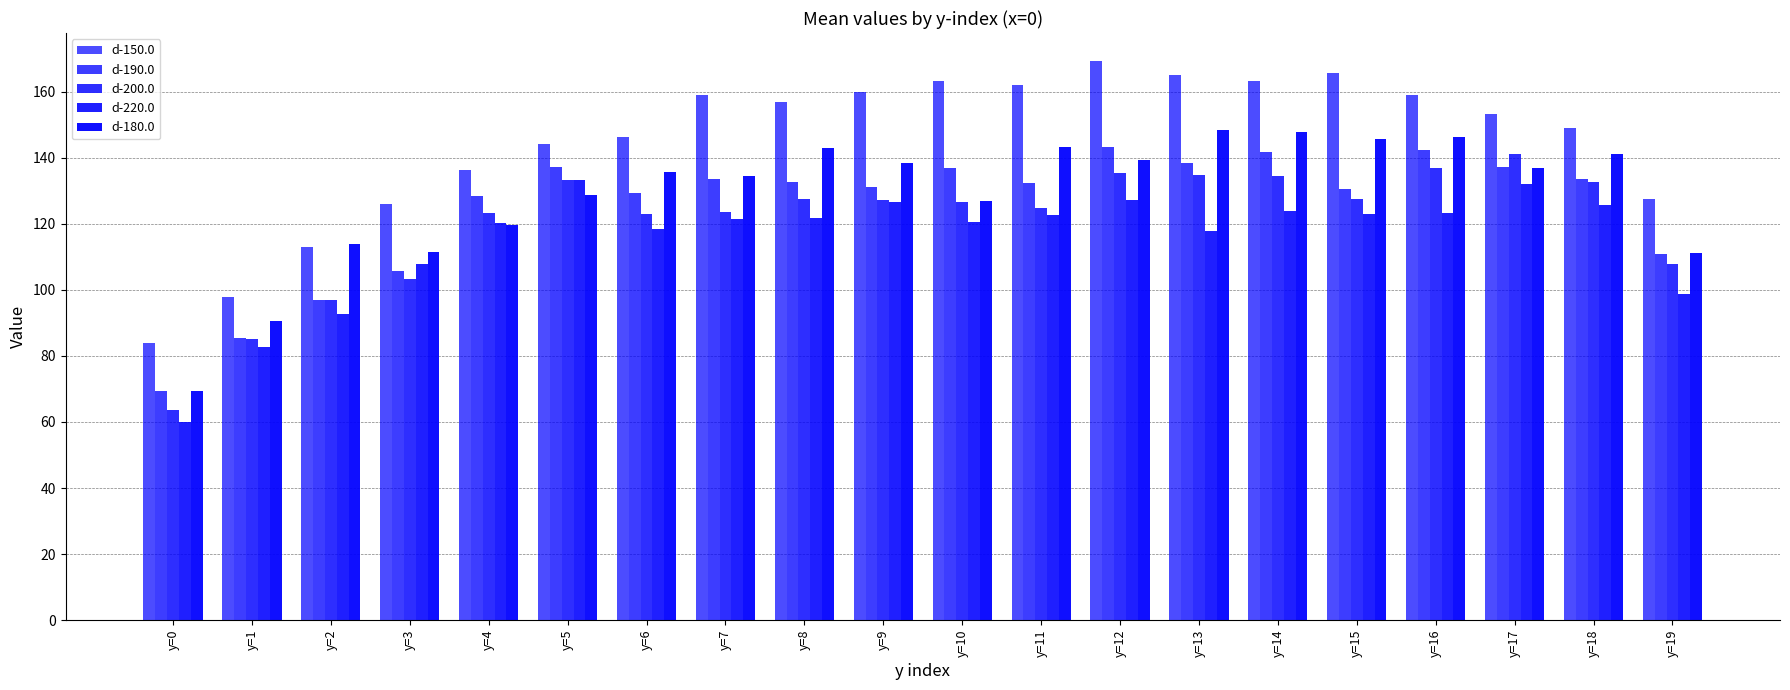

Reading left to right, extract all data points from this chart.

d-150.0: y=0=84.0	y=1=97.9	y=2=112.9	y=3=125.8	y=4=136.2	y=5=144.0	y=6=146.2	y=7=158.9	y=8=156.7	y=9=159.9	y=10=163.1	y=11=162.1	y=12=169.3	y=13=164.9	y=14=163.3	y=15=165.6	y=16=159.0	y=17=153.3	y=18=148.9	y=19=127.4
d-190.0: y=0=69.4	y=1=85.5	y=2=96.8	y=3=105.8	y=4=128.3	y=5=137.2	y=6=129.4	y=7=133.4	y=8=132.6	y=9=131.2	y=10=137.0	y=11=132.2	y=12=143.1	y=13=138.3	y=14=141.8	y=15=130.6	y=16=142.2	y=17=137.3	y=18=133.6	y=19=111.0
d-200.0: y=0=63.5	y=1=85.1	y=2=96.9	y=3=103.2	y=4=123.3	y=5=133.1	y=6=123.0	y=7=123.6	y=8=127.5	y=9=127.1	y=10=126.5	y=11=124.8	y=12=135.5	y=13=134.7	y=14=134.5	y=15=127.4	y=16=136.8	y=17=141.2	y=18=132.5	y=19=107.8
d-220.0: y=0=59.9	y=1=82.8	y=2=92.8	y=3=107.7	y=4=120.1	y=5=133.2	y=6=118.3	y=7=121.5	y=8=121.9	y=9=126.7	y=10=120.4	y=11=122.8	y=12=127.3	y=13=117.8	y=14=123.7	y=15=123.0	y=16=123.2	y=17=132.0	y=18=125.6	y=19=98.8
d-180.0: y=0=69.2	y=1=90.6	y=2=113.9	y=3=111.3	y=4=119.6	y=5=128.8	y=6=135.8	y=7=134.4	y=8=142.8	y=9=138.4	y=10=126.9	y=11=143.1	y=12=139.2	y=13=148.5	y=14=147.9	y=15=145.6	y=16=146.4	y=17=136.8	y=18=141.1	y=19=111.3